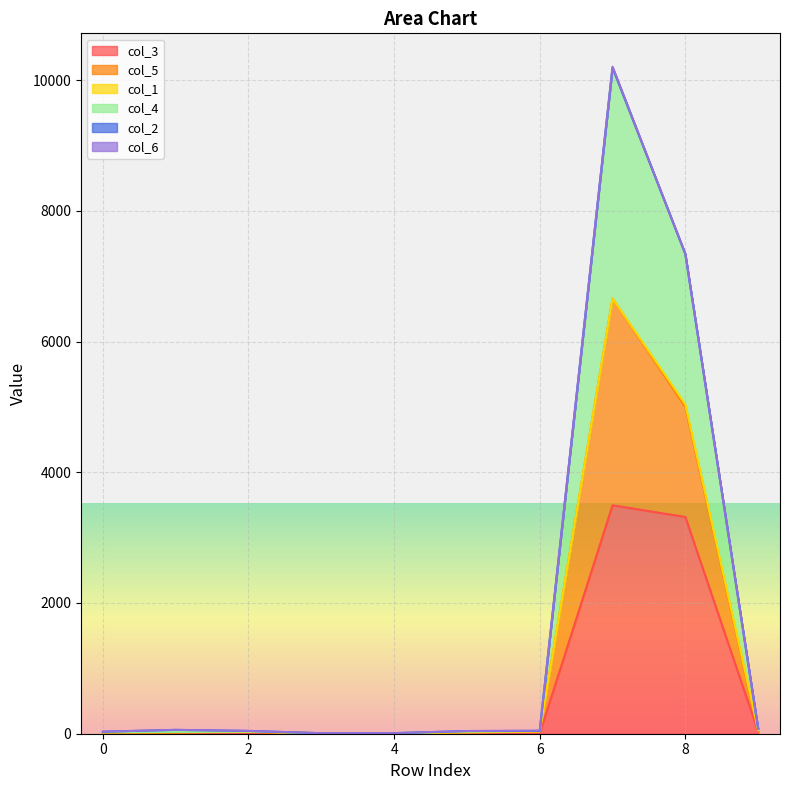

What is the difference between the col_3 values at 1 and 6?

5